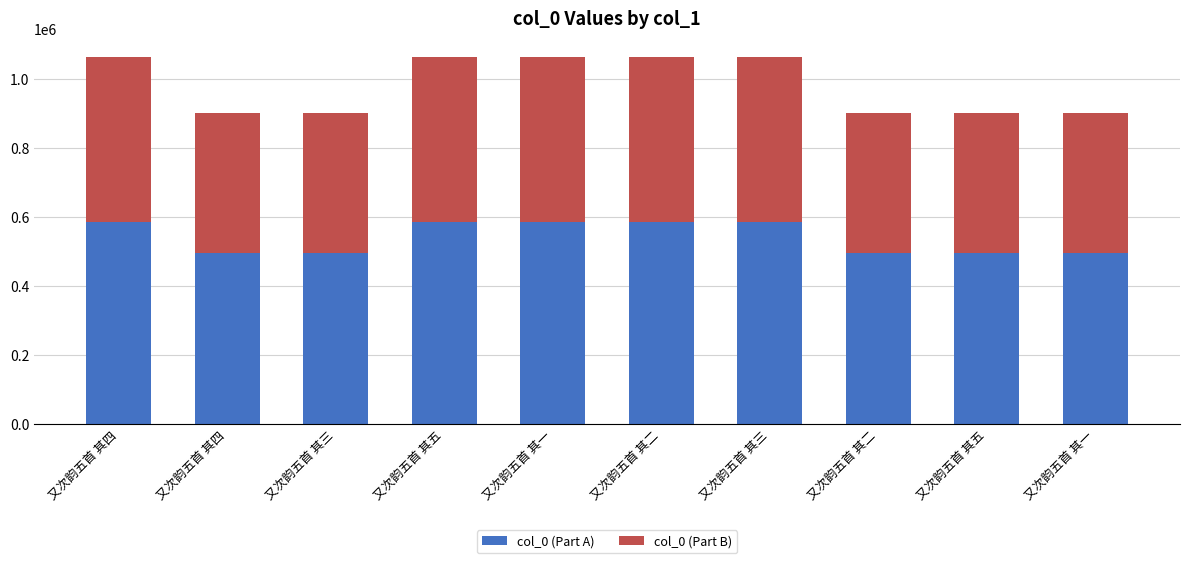

Which series changed the most between 又次韵五首 其三 and 又次韵五首 其一?

col_0 (Part A)